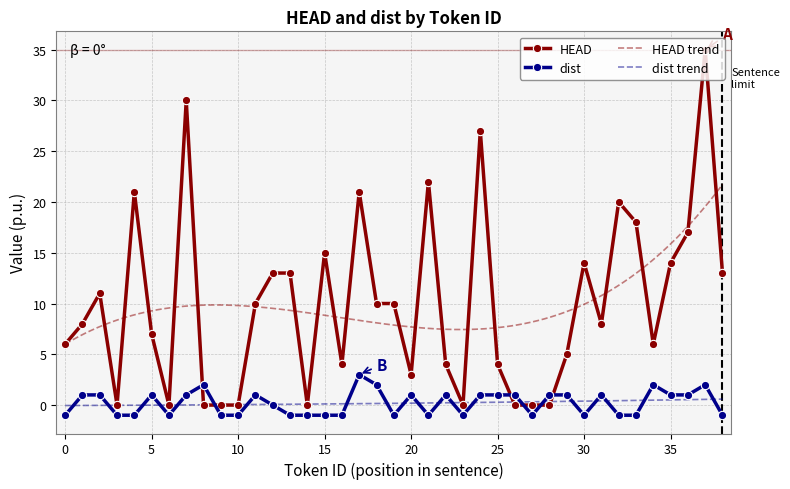

What is the difference between the maximum and minimum values in the dist series?

4